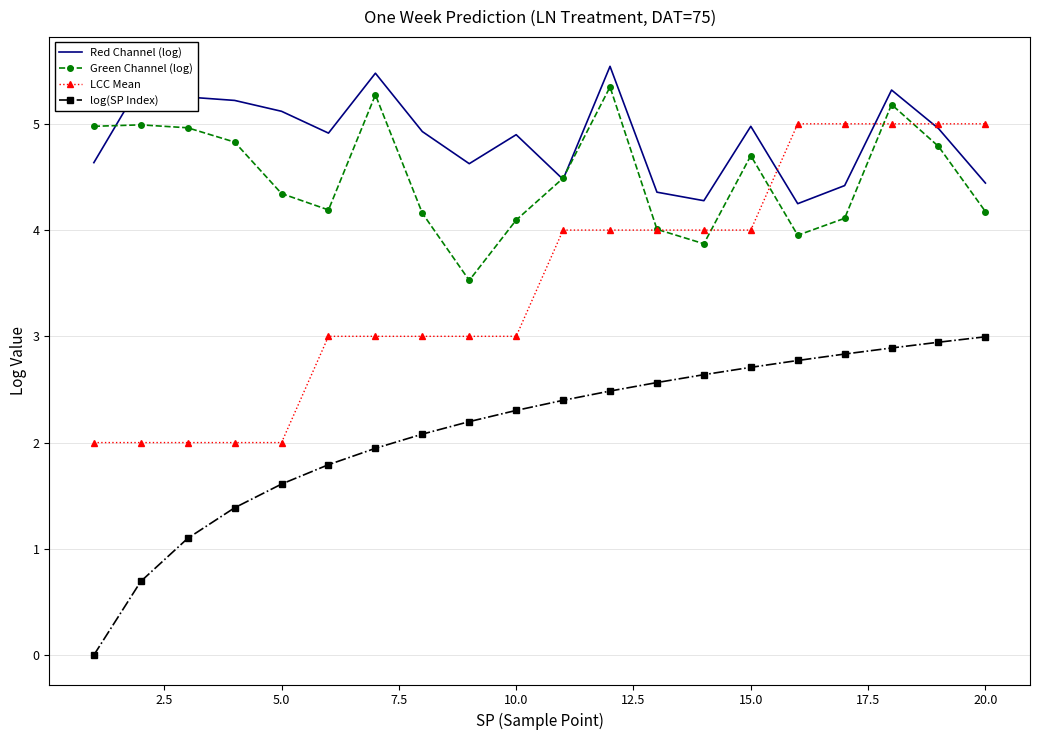

What is the maximum value for LCC Mean?

5.0